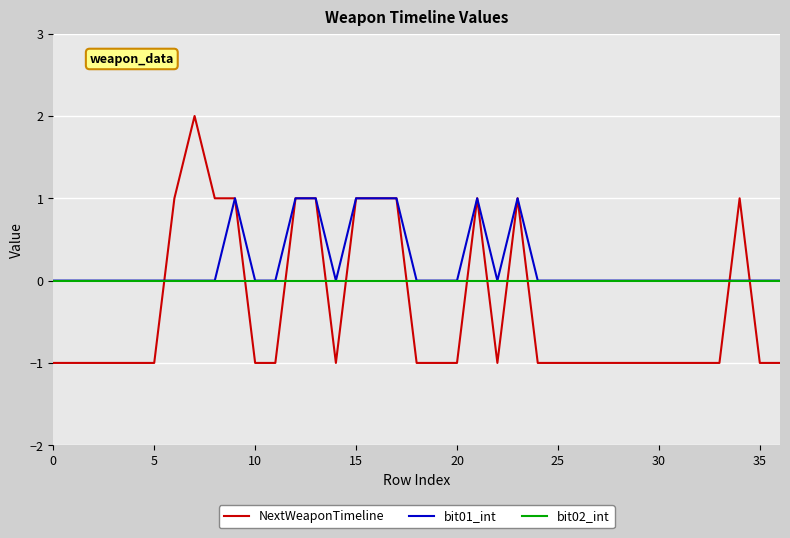

Which series has the largest total across all categories?

bit01_int